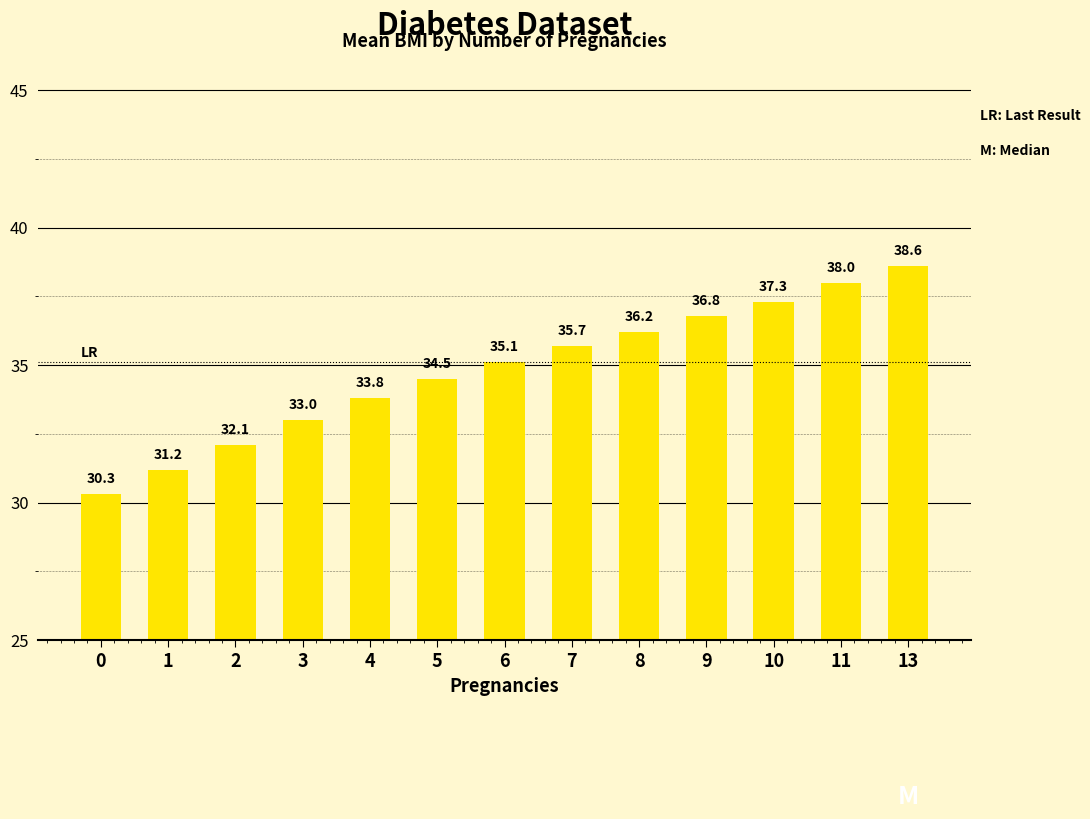

Is it true that the value at 2 is 32.1?

True